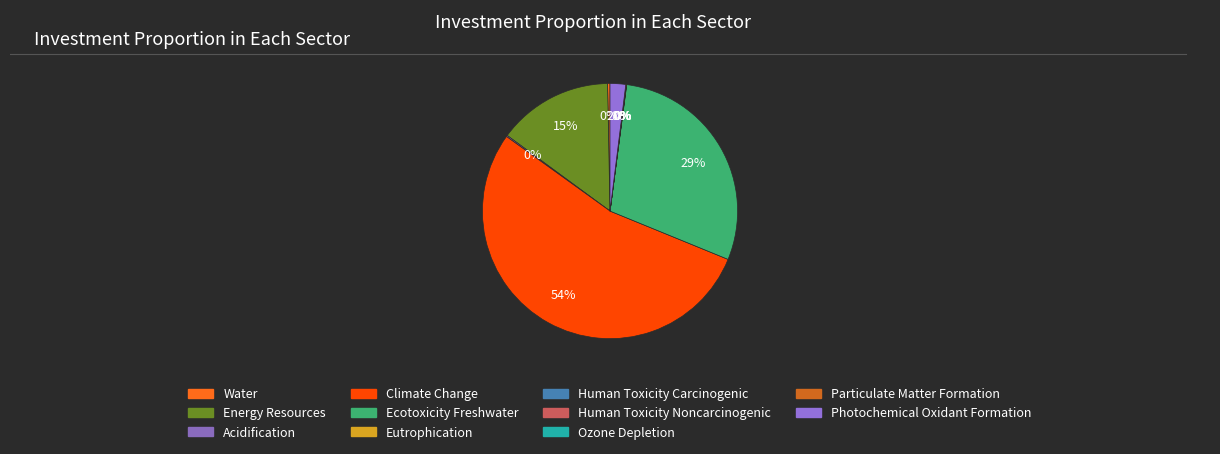

Which slice is the smallest?

Human Toxicity Carcinogenic